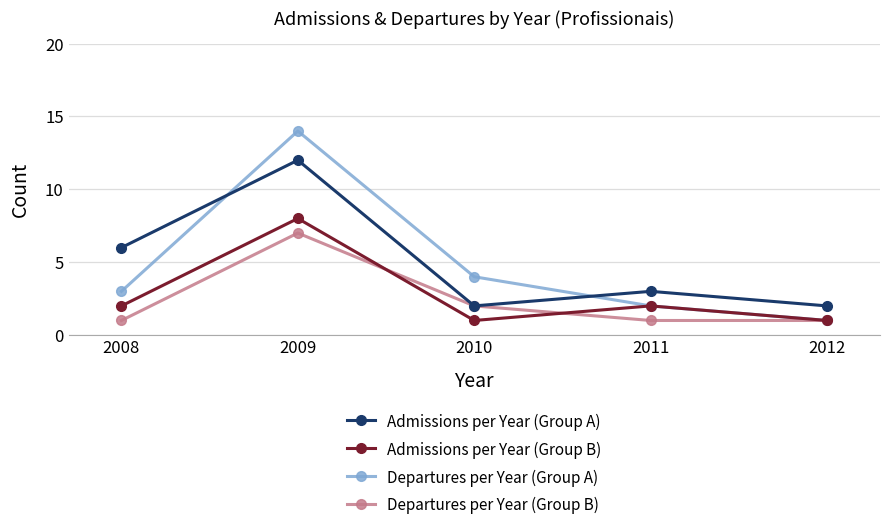

Where is Departures per Year (Group B) nearest to the value 4?

2010